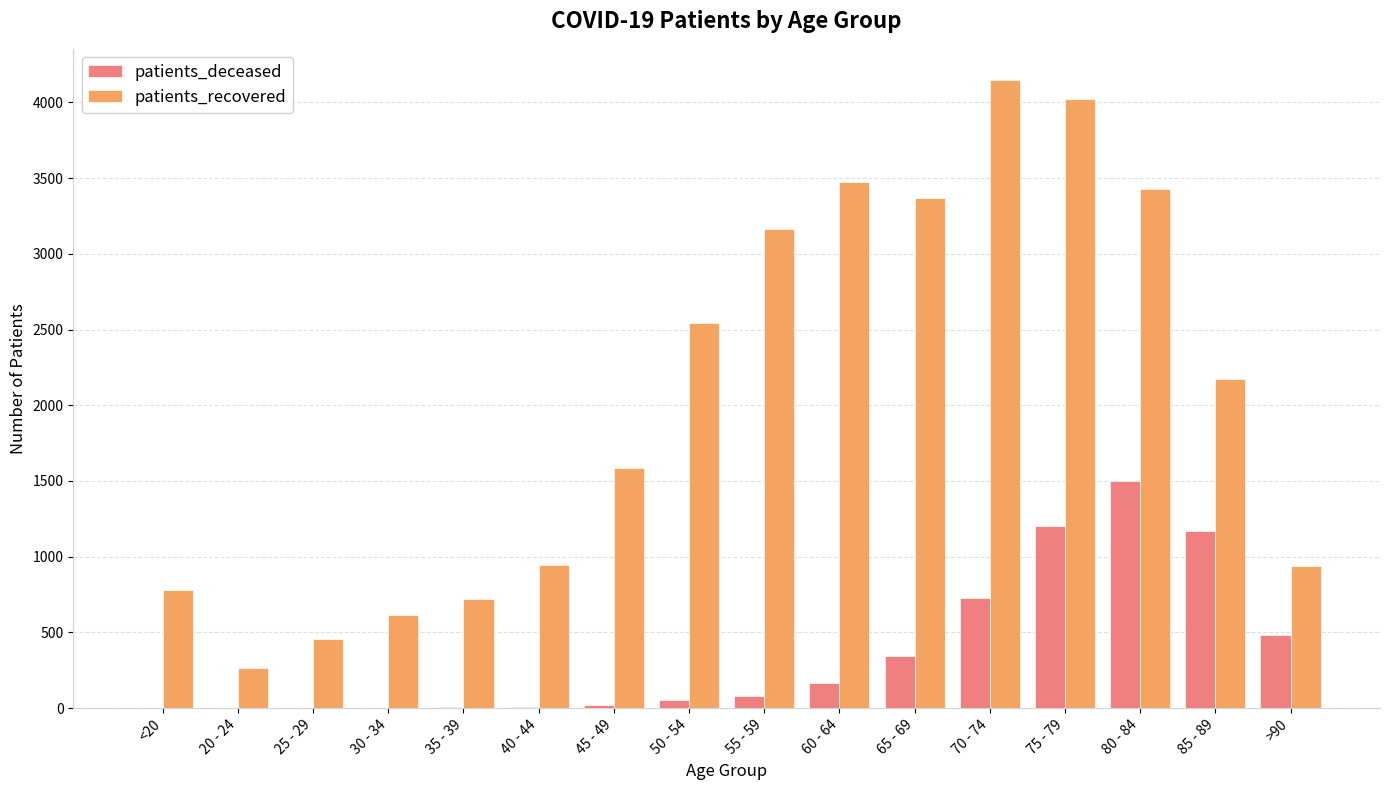

Is the value of patients_deceased at 55 - 59 greater than the value of patients_recovered at 40 - 44?

No